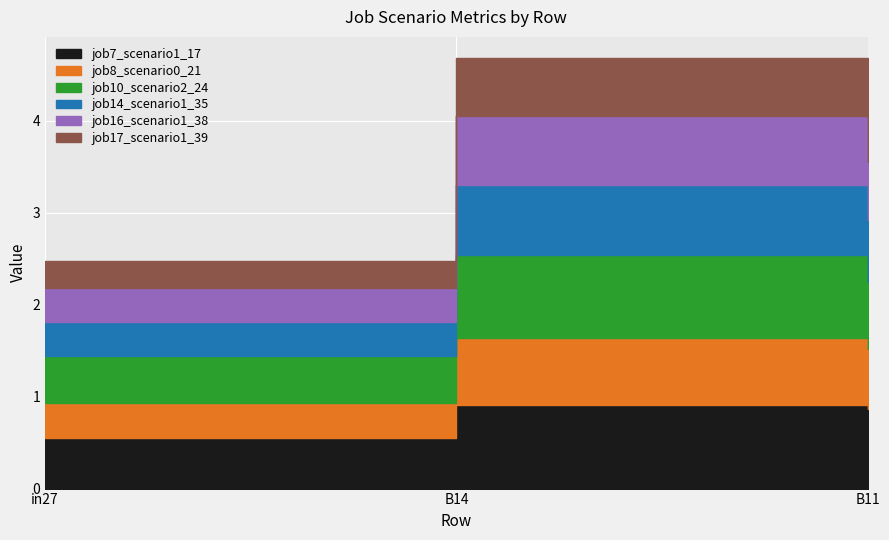

How many data points does each series have?

3